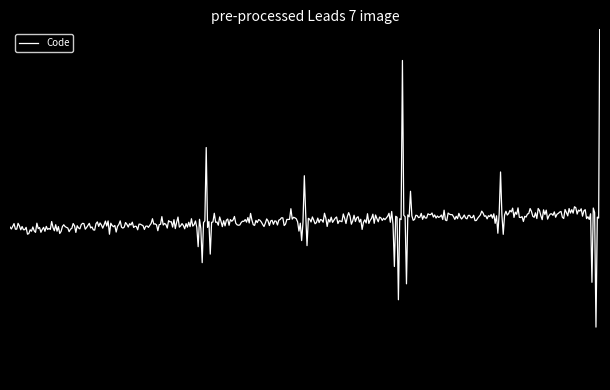

What is the sum of all values?

6